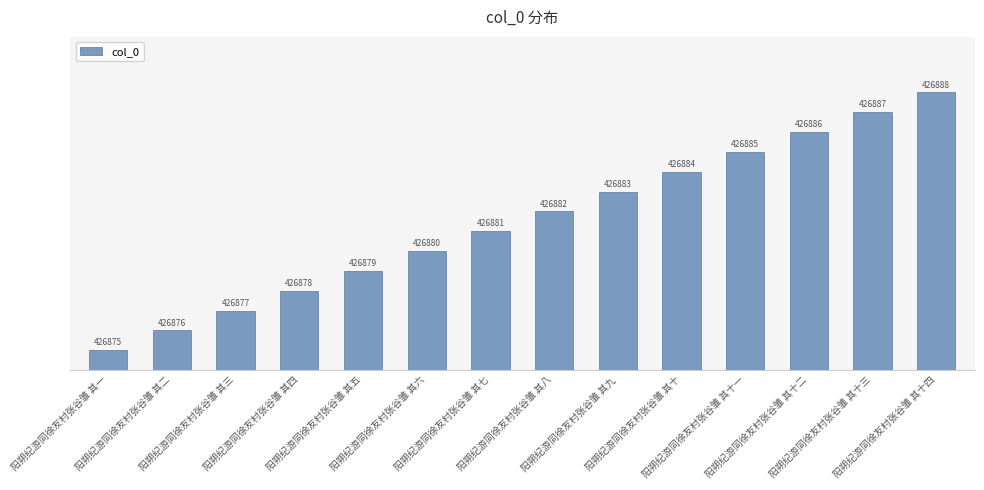

Which label corresponds to the smallest value in the chart?

阳朔纪游同徐友村张谷雏 其一